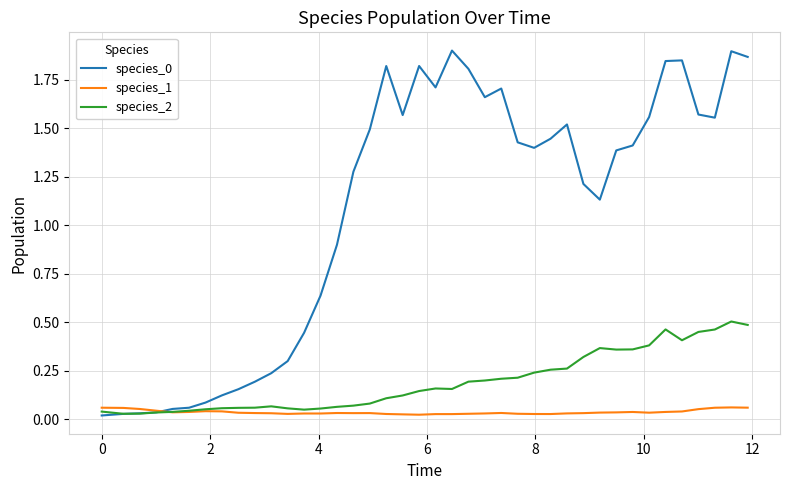

How many lines are shown in the chart?

3